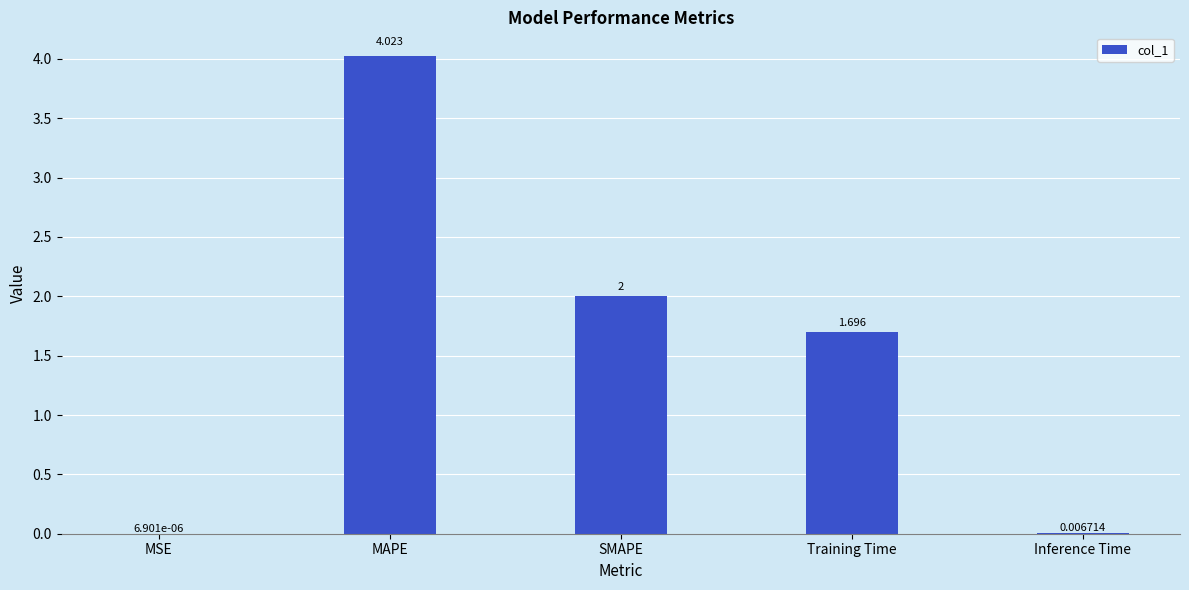

What is the sum of the values at MAPE and SMAPE?

6.0